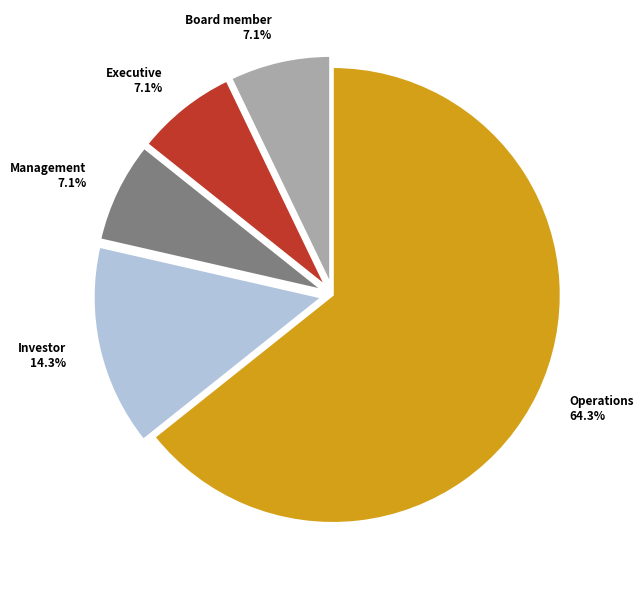

To the nearest percent, what portion does Investor represent?

14%